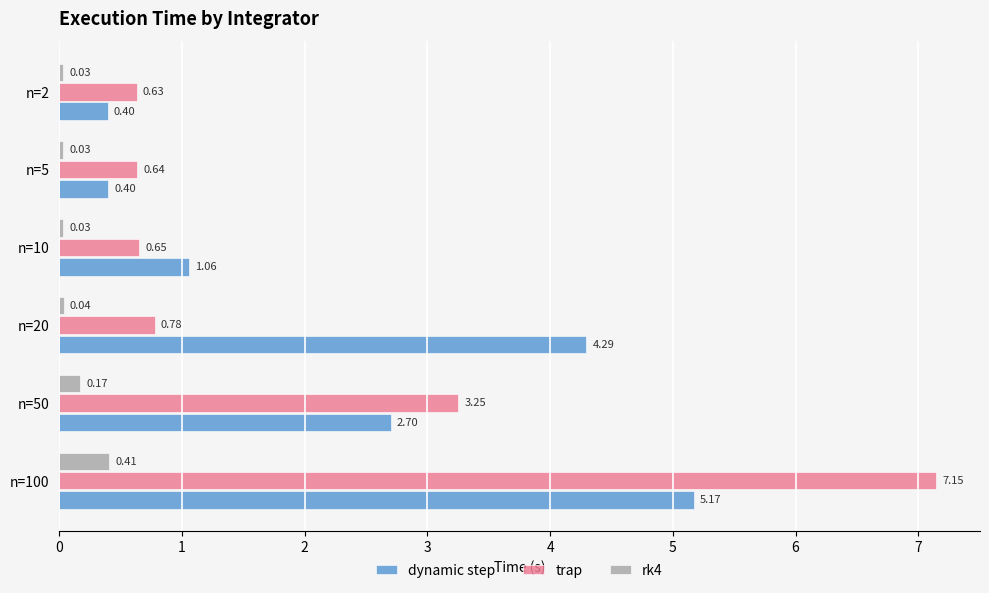

What are all the series names shown in the legend?

dynamic step, trap, rk4